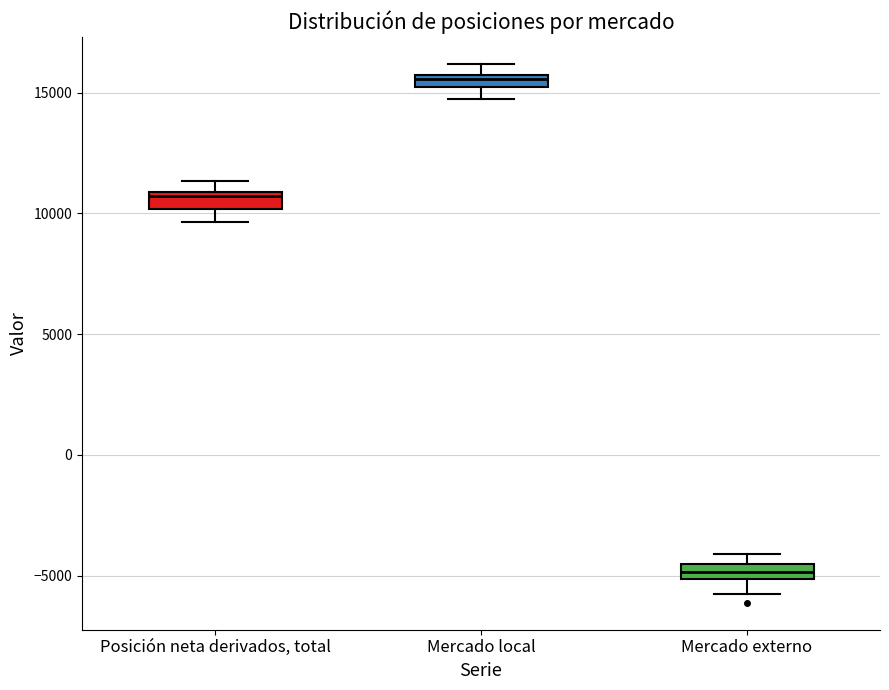

Where is the upper edge of the box for Mercado externo on the y-axis? The values are not printed on the chart, so give them approximately, as read against the axis.

-4500